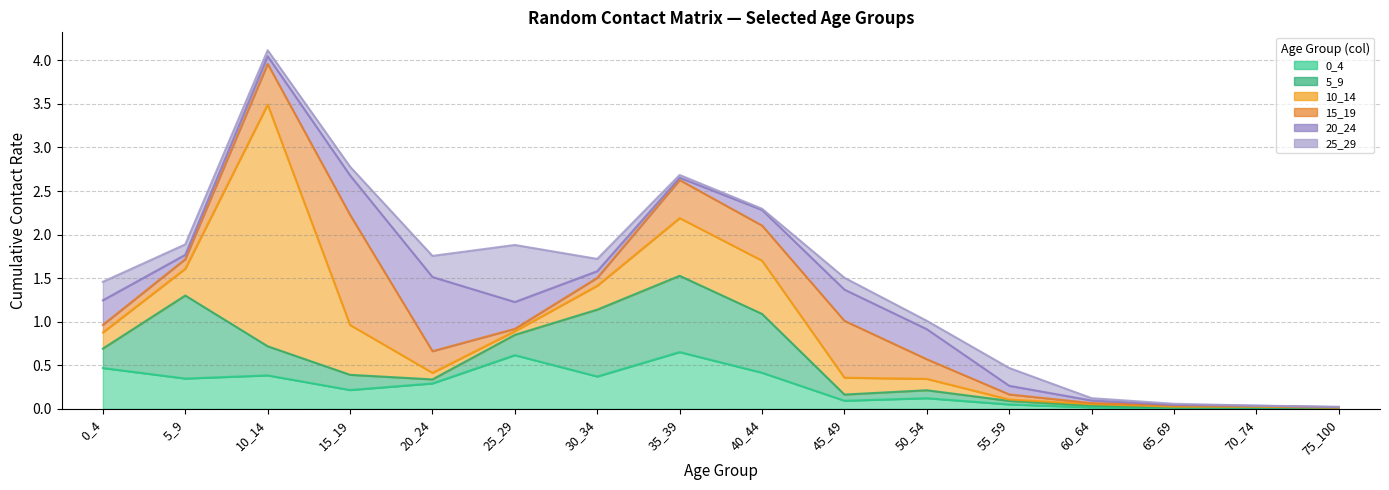

Which series changed the most between 35_39 and 70_74?

5_9